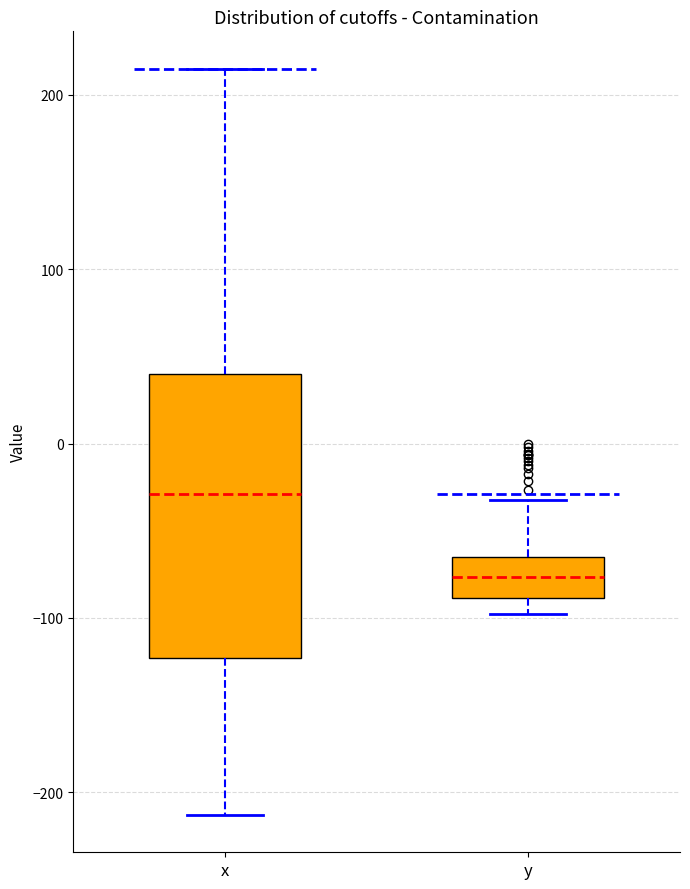

Which box's median line is the lowest?

y